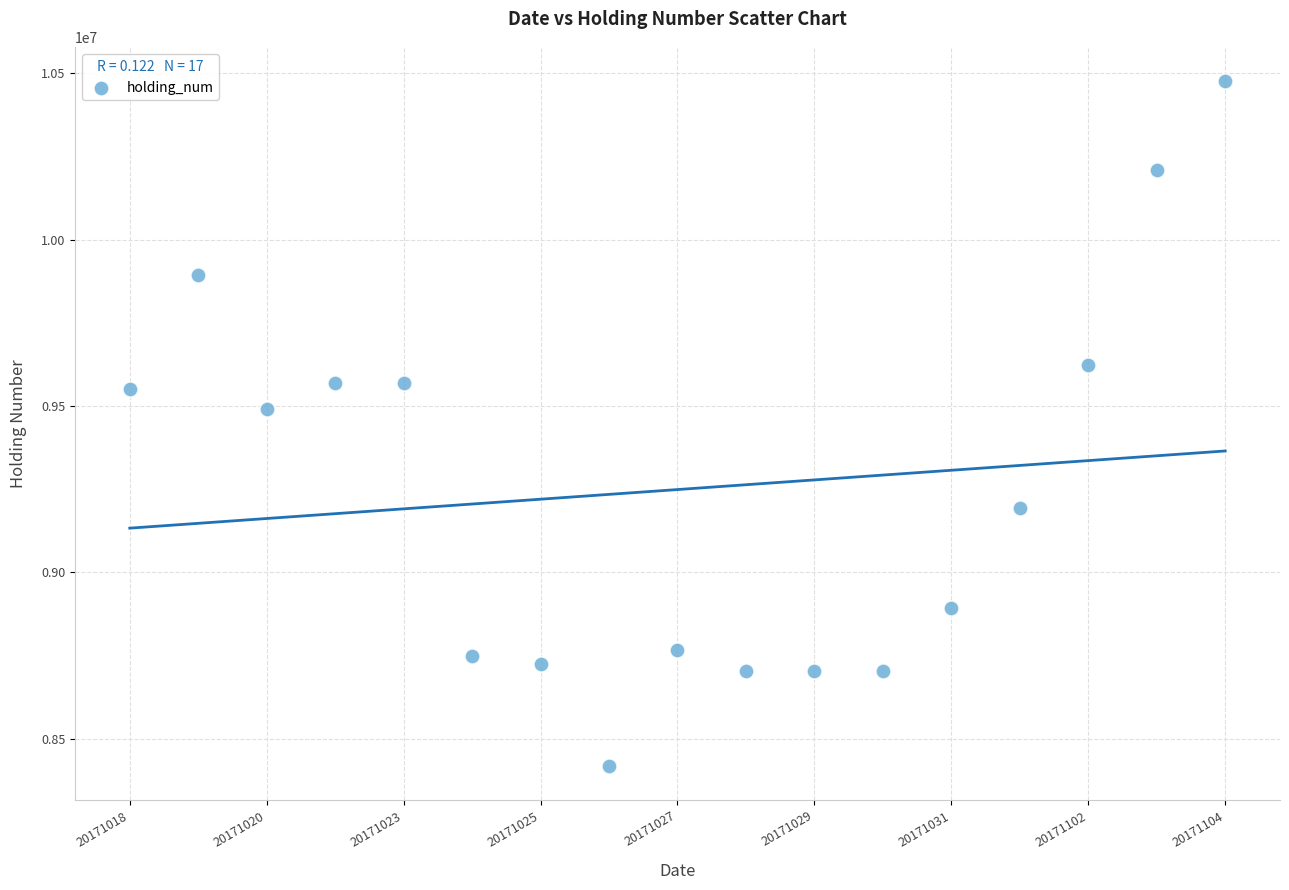

What is the range of Y values (max minus min)?

2057000